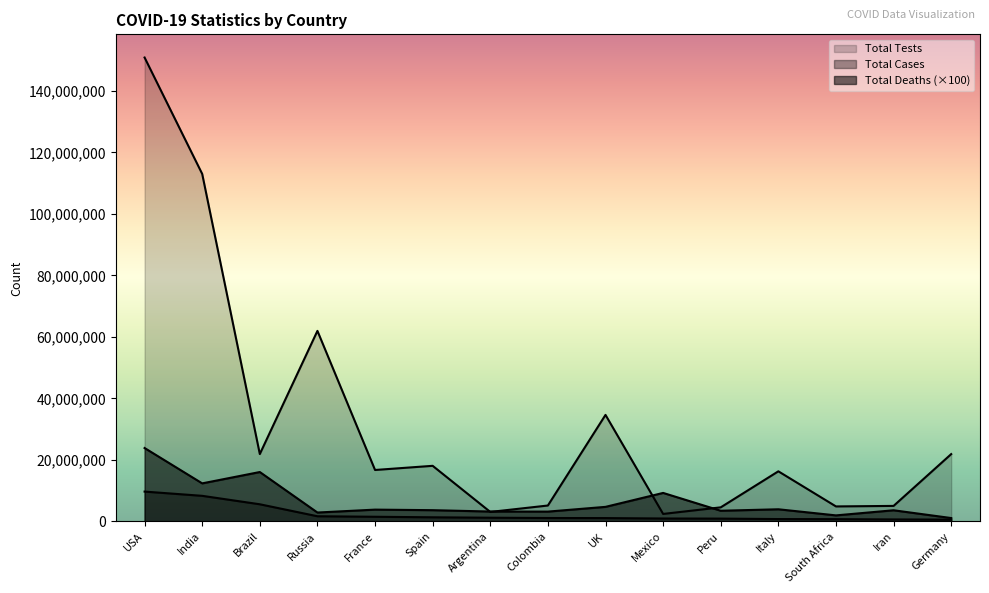

Reading left to right, extract all data points from this chart.

Total Cases: USA=9692528	India=8313876	Brazil=5567126	Russia=1673686	France=1502763	Spain=1331756	Argentina=1195276	Colombia=1099392	UK=1073882	Mexico=938405	Peru=908902	Italy=759829	South Africa=728836	Iran=637712	Germany=577131
Total Deaths: USA=23864100	India=12365000	Brazil=16054800	Russia=2882800	France=3828900	Spain=3649500	Argentina=3205200	Colombia=3184700	UK=4725000	Mexico=9259300	Peru=3462300	Italy=3941200	South Africa=1953900	Iran=3616000	Germany=1088300
Total Tests: USA=150849009	India=112998959	Brazil=21900000	Russia=61954566	France=16718098	Spain=18072174	Argentina=3078312	Colombia=5164329	UK=34634393	Mexico=2425553	Peru=4568349	Italy=16285936	South Africa=4868610	Iran=5036633	Germany=21882967